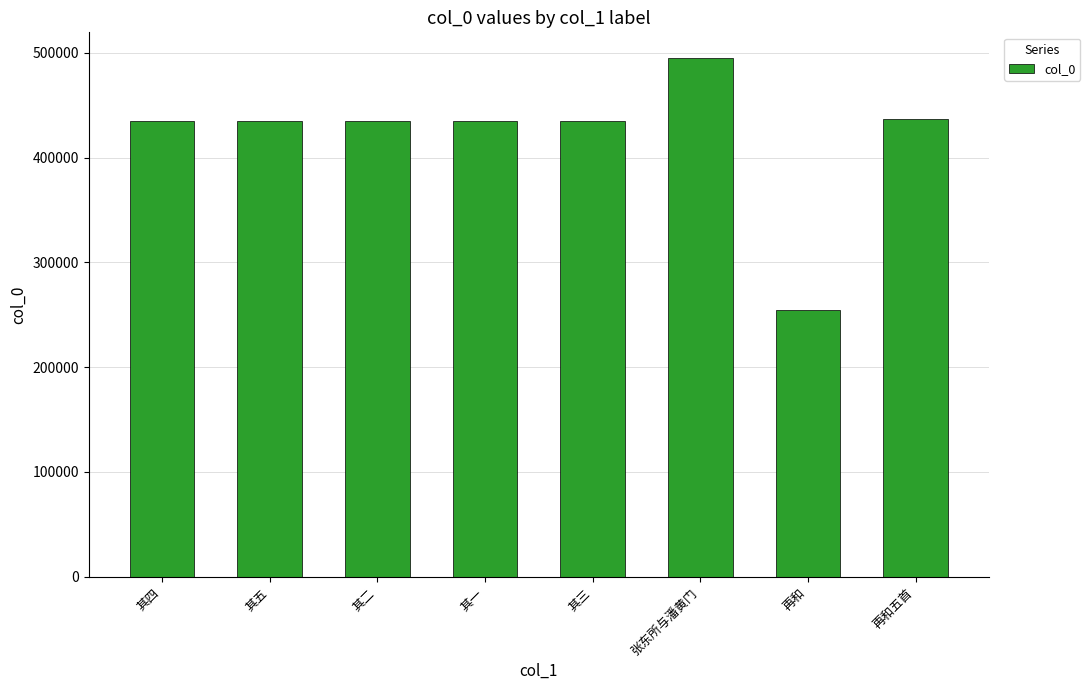

The value at 其五 is 175021. True or false?

False